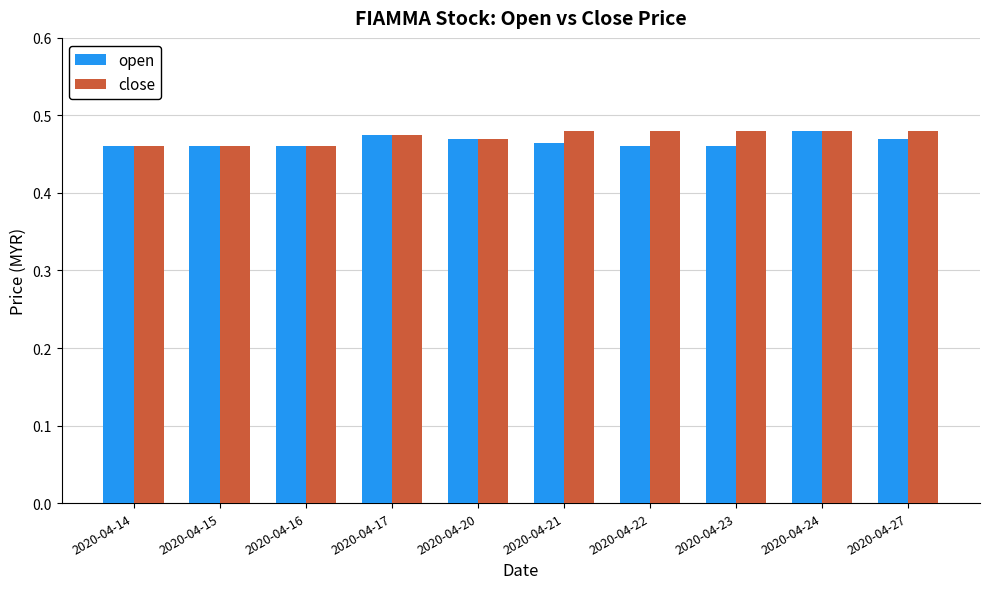

Is the value of open at 2020-04-23 greater than the value of close at 2020-04-21?

No